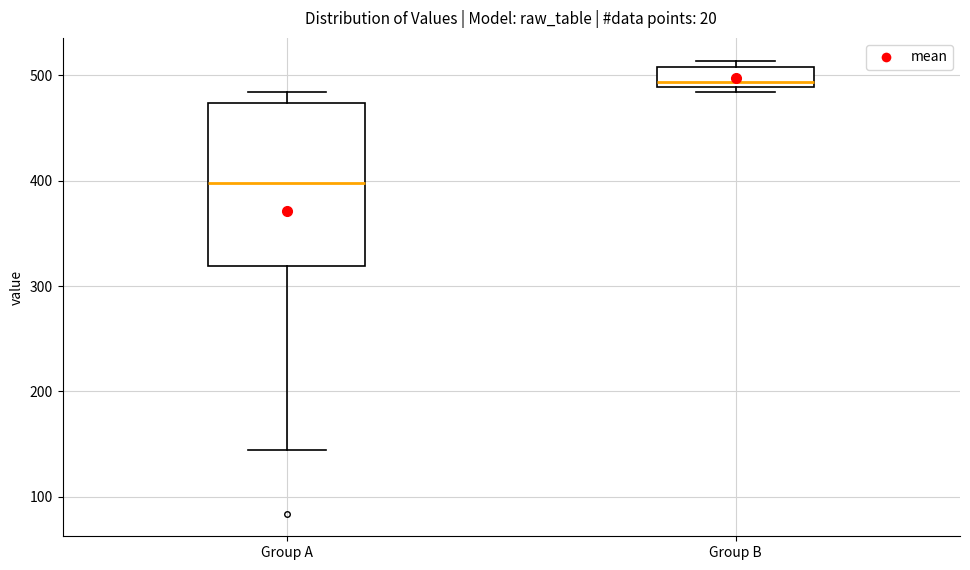

Reading left to right, read every box against the y-axis: the position of its median line, the range the box covers, and the ends of its whiskers. The values are not printed on the chart, so give them approximately, as read against the axis.

Group A: median 400, box 320 to 470, whiskers 140 to 480
Group B: median 490 (just above the box's lower edge), box 490 to 510, whiskers 480 to 510 (just above the box's upper edge)